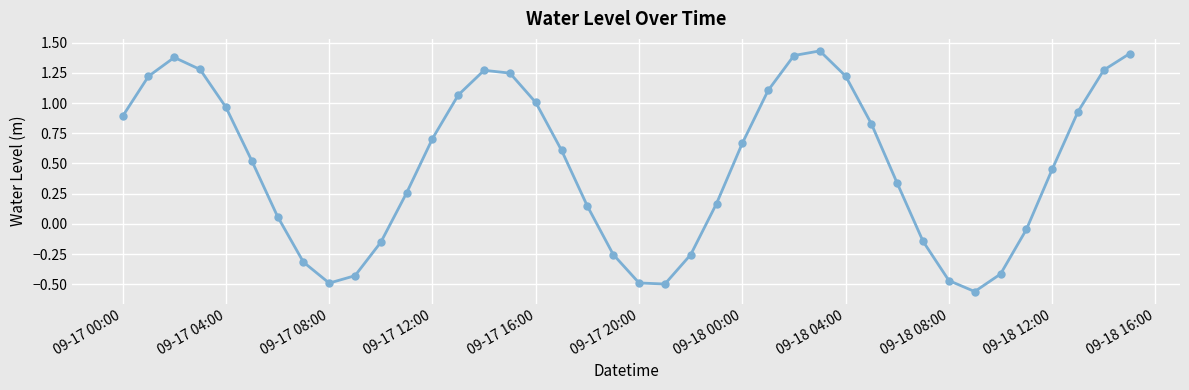

True or false: the data has more than 2 interior local peaks.

True